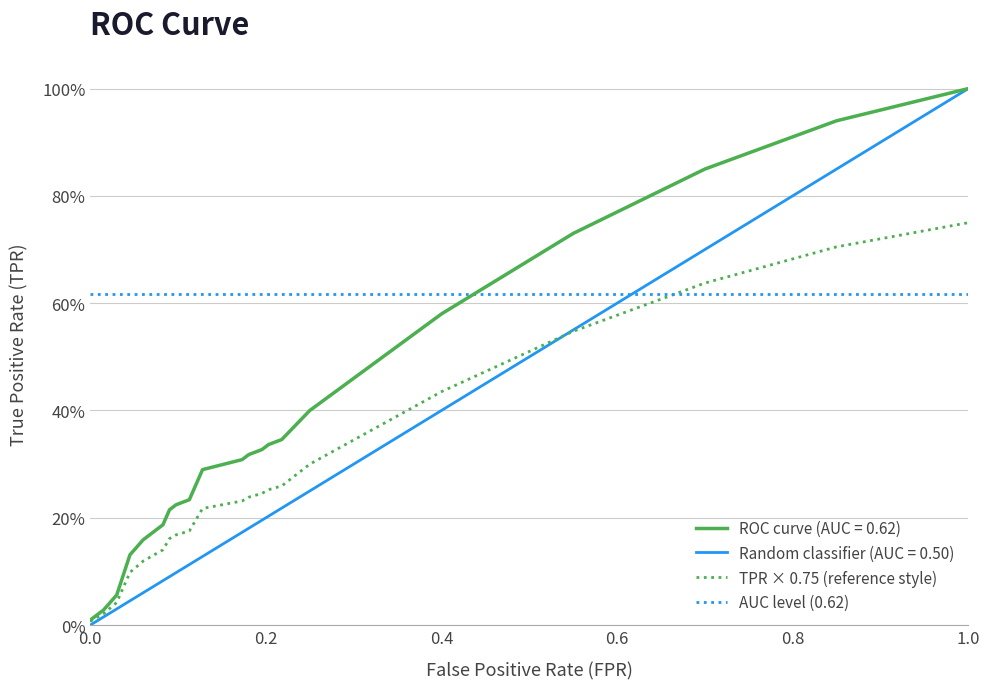

At which category is the sum across all series the highest?

1.0